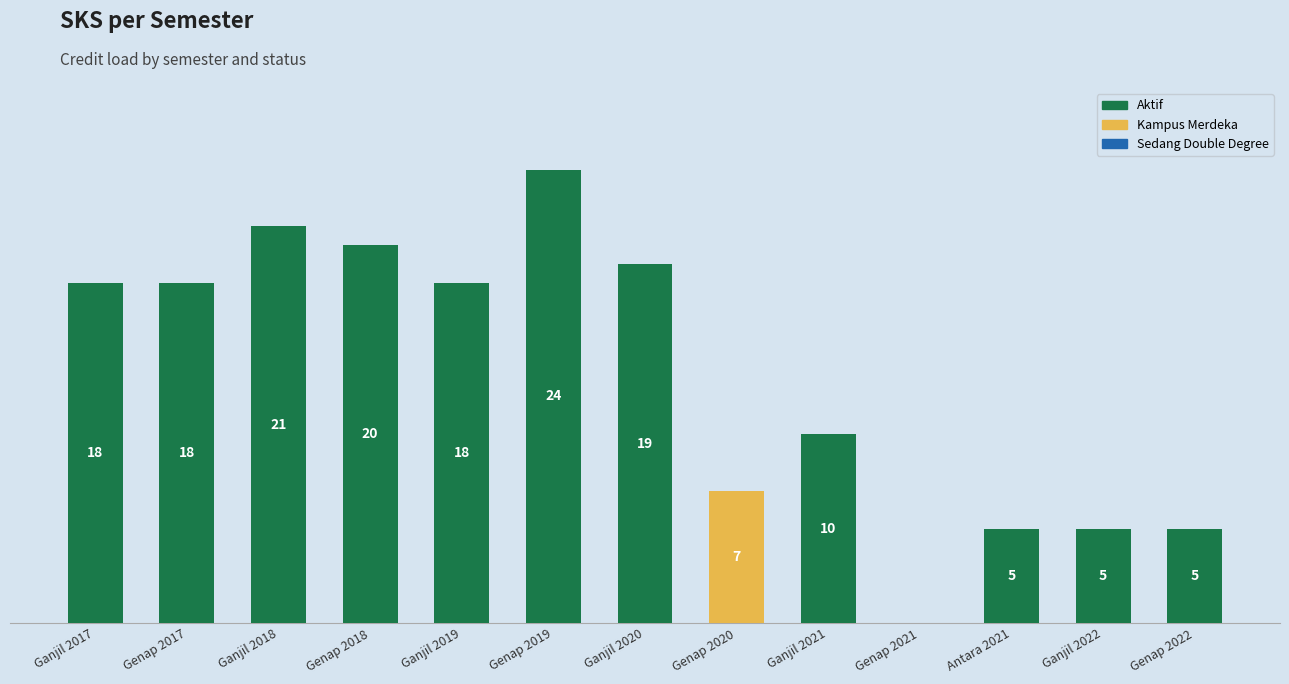

At which category does the chart reach its peak across all series?

Genap 2019